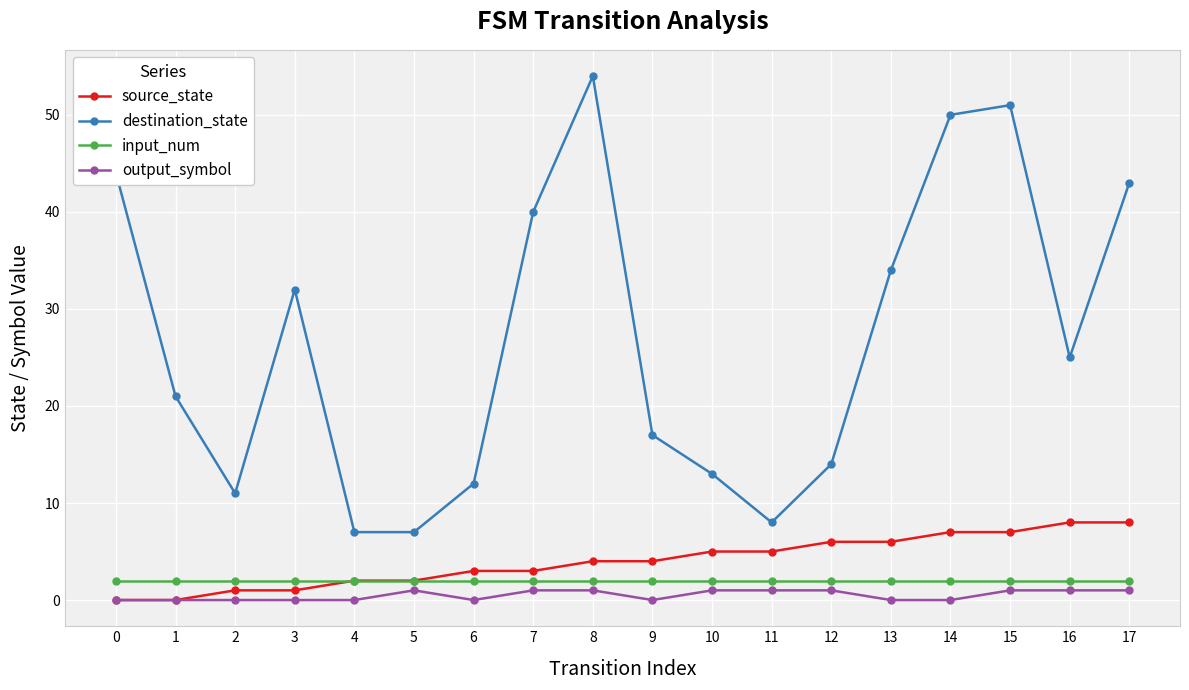

Which series has the largest total across all categories?

destination_state